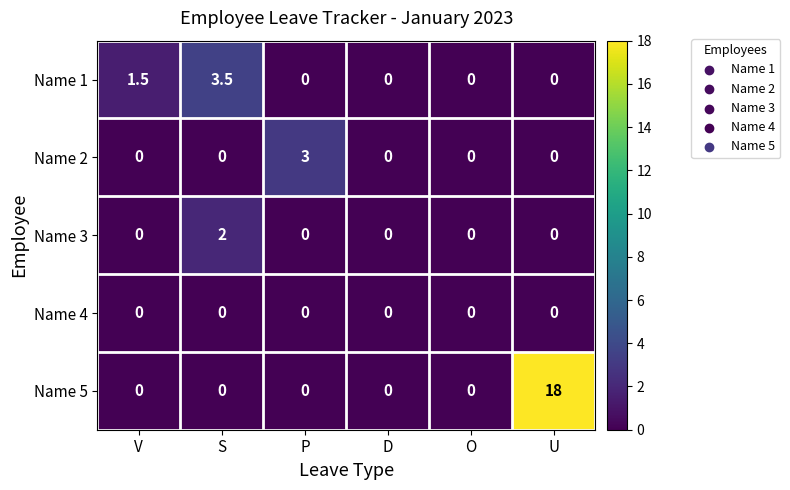

What is the maximum value shown in the chart?

18.0